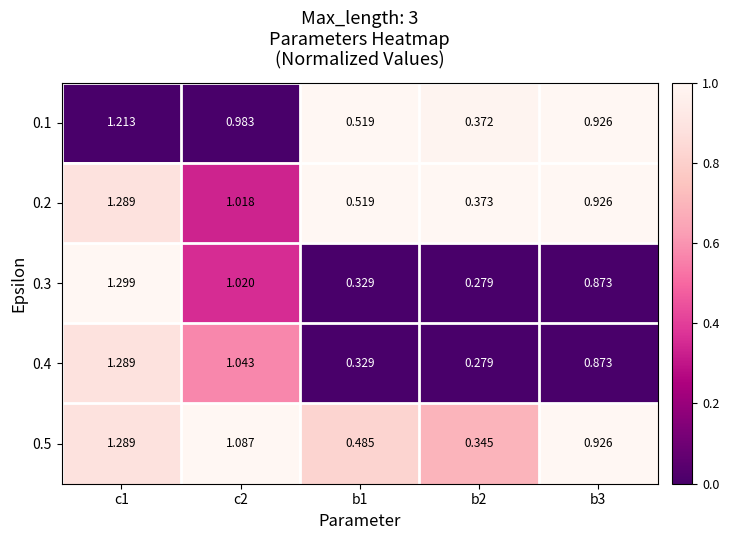

Reading left to right, what are all the values shown in this chart?

0.1: c1=1.2	c2=1.0	b1=0.5	b2=0.4	b3=0.9
0.2: c1=1.3	c2=1.0	b1=0.5	b2=0.4	b3=0.9
0.3: c1=1.3	c2=1.0	b1=0.3	b2=0.3	b3=0.9
0.4: c1=1.3	c2=1.0	b1=0.3	b2=0.3	b3=0.9
0.5: c1=1.3	c2=1.1	b1=0.5	b2=0.3	b3=0.9